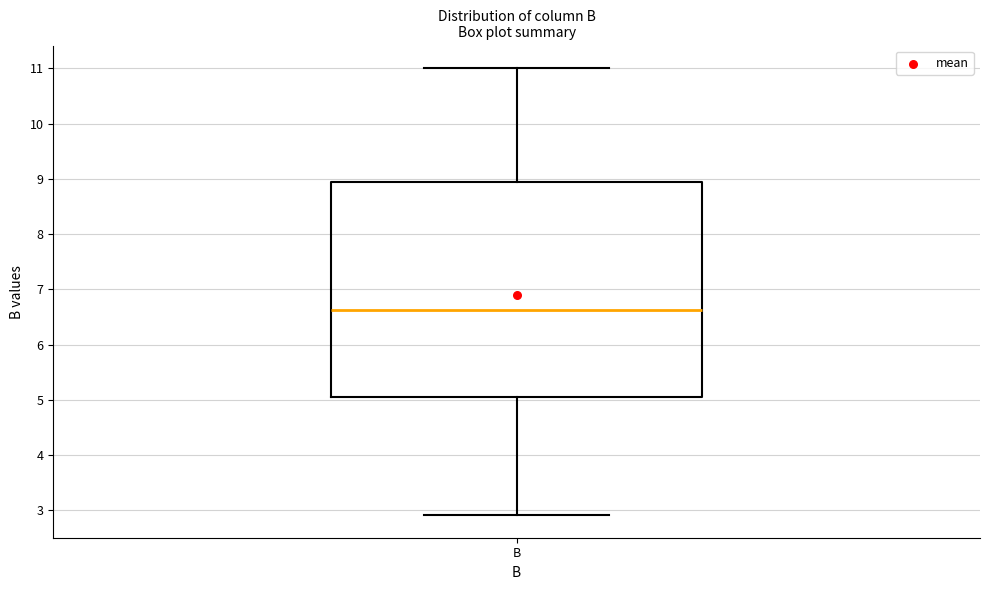

Where does the median line of the box for B sit on the y-axis? The values are not printed on the chart, so give them approximately, as read against the axis.

6.6